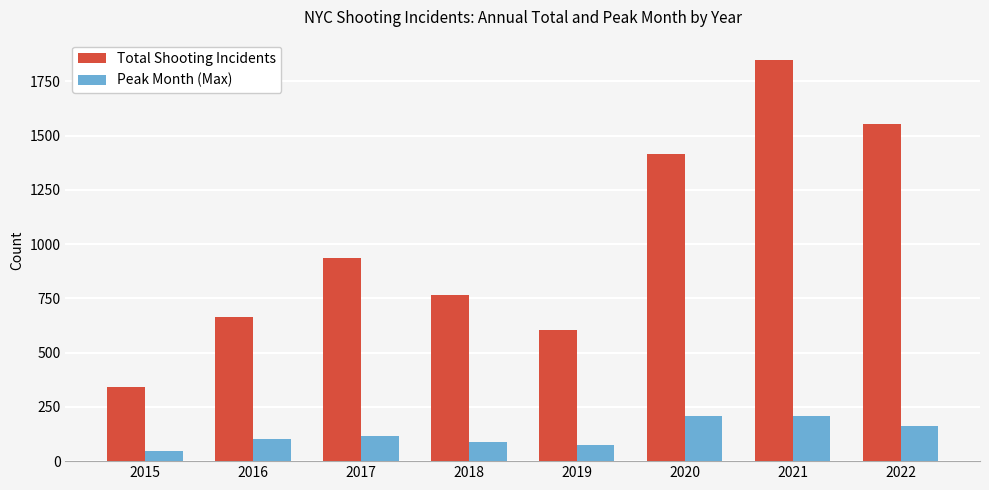

Which category has the lowest value across all series?

2015